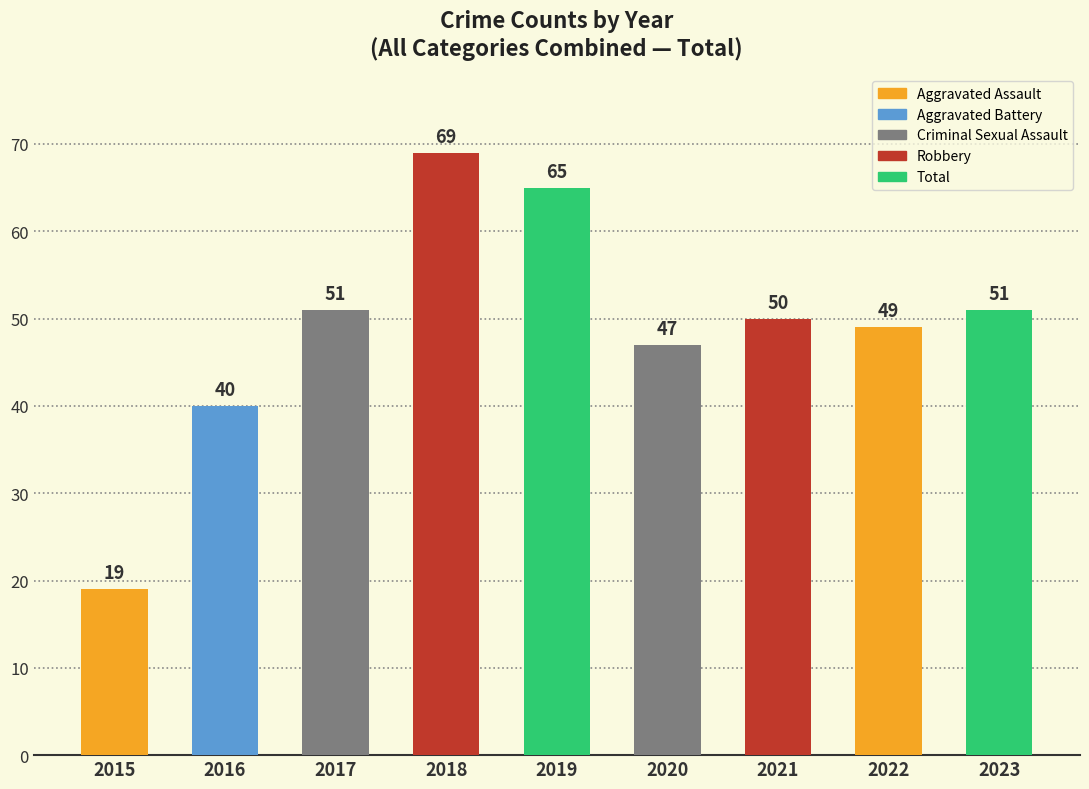

What is the average value?

49